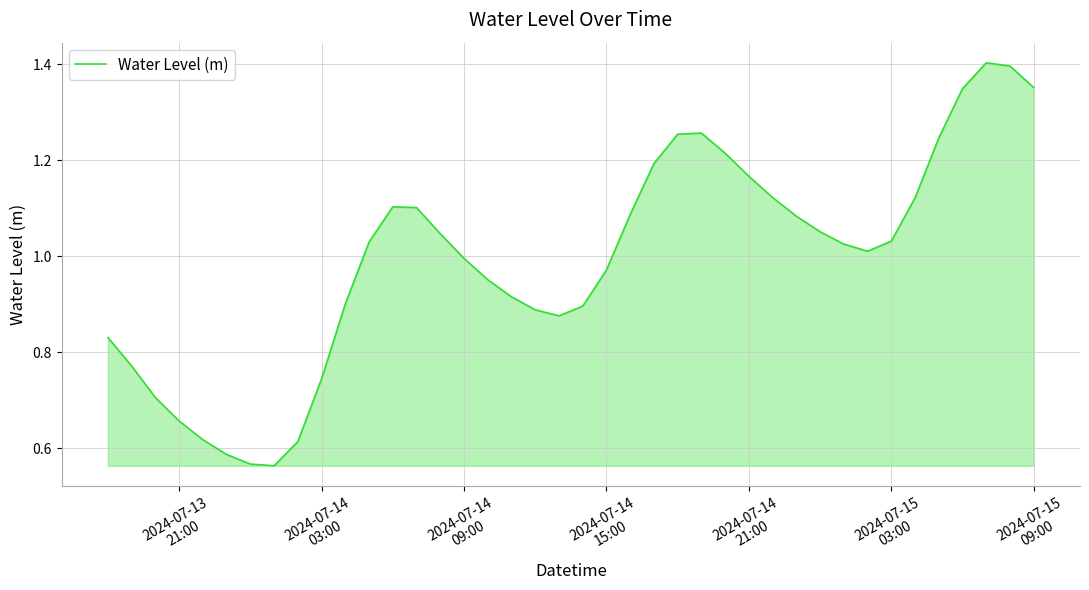

What is the smallest value displayed?

0.6